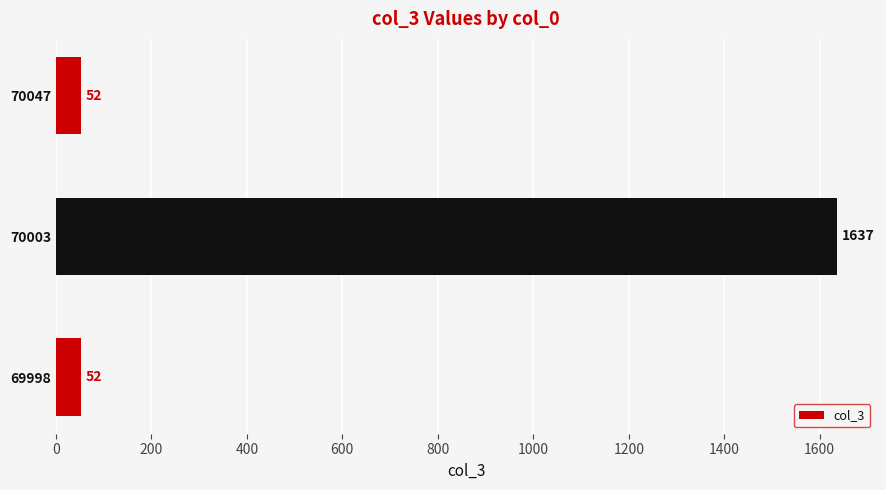

Count the number of data series in this chart.

1